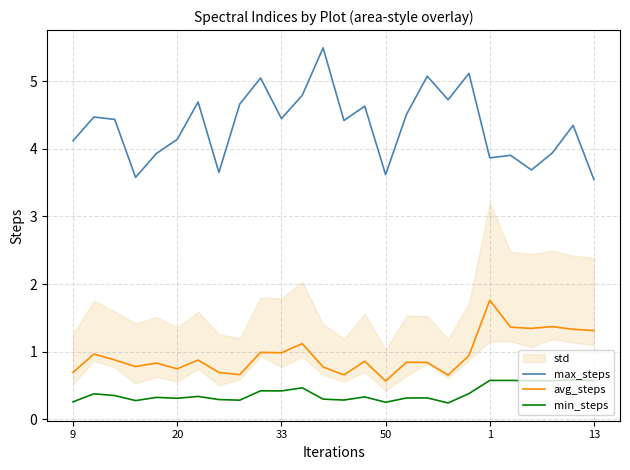

The value of min_steps at 20 is 0.3. True or false?

True